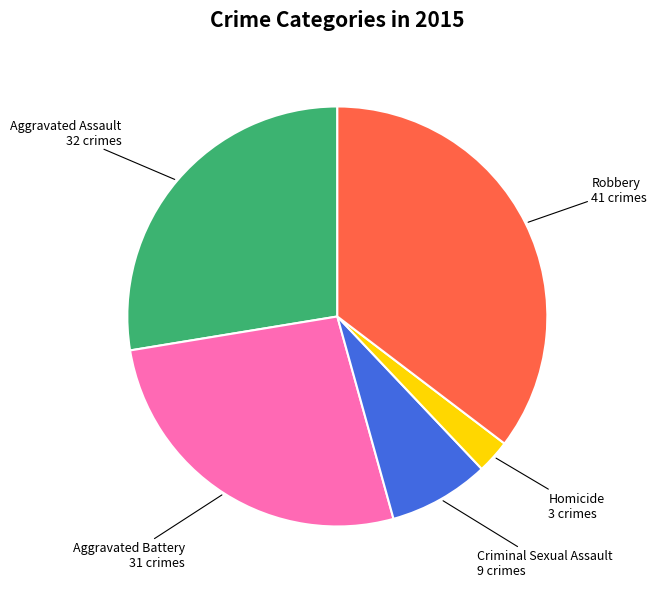

Combined, do Robbery and Aggravated Assault account for over 50%?

Yes